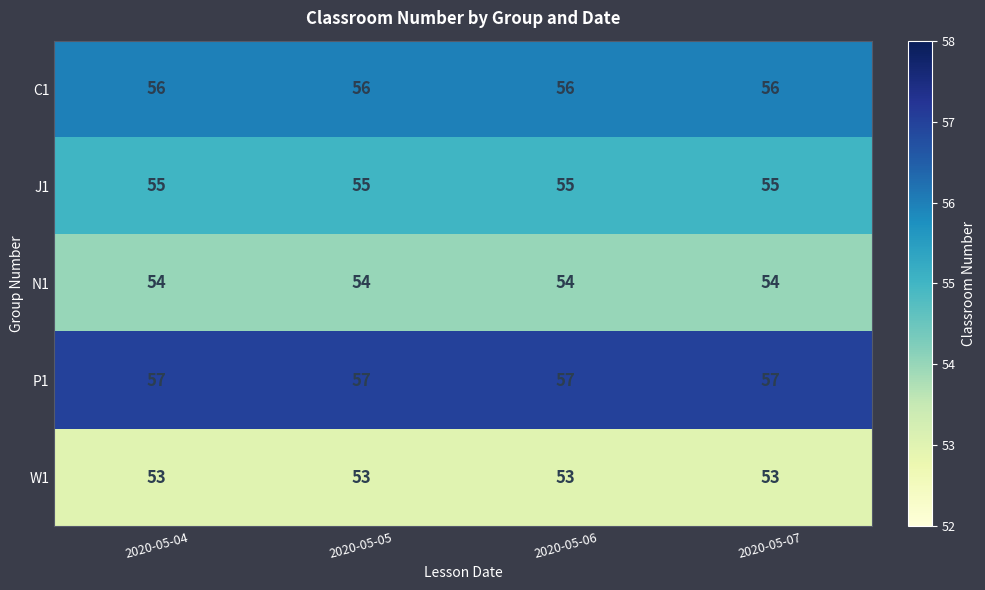

Rank the series at 2020-05-07 from lowest to highest value.

W1, N1, J1, C1, P1